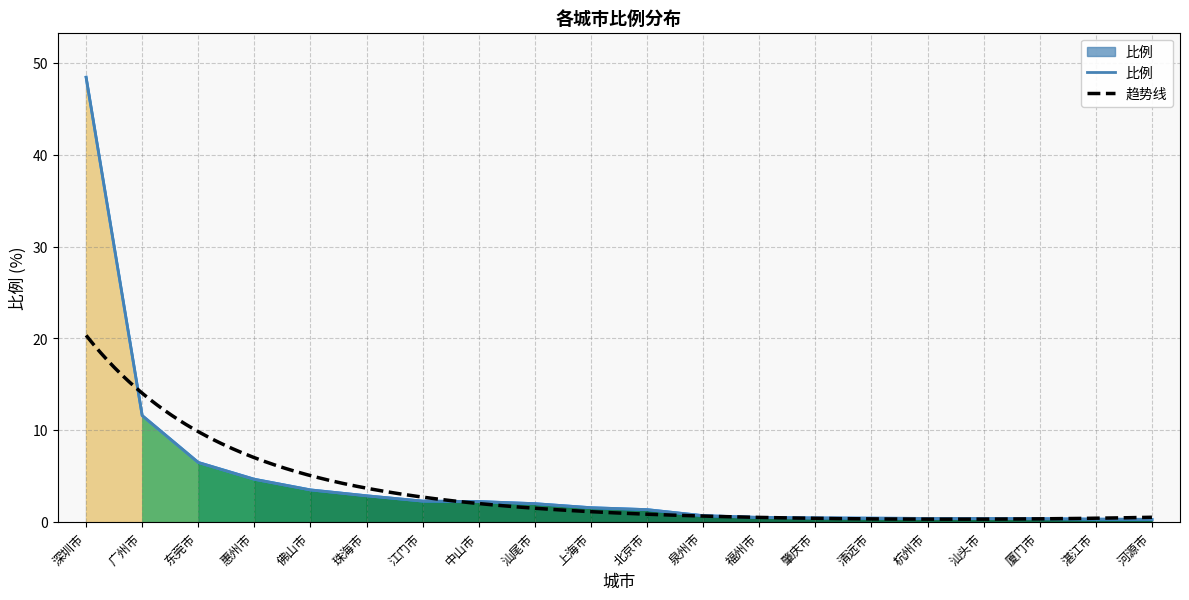

List the labels in order of value, largest first.

深圳市, 广州市, 东莞市, 惠州市, 佛山市, 珠海市, 江门市, 中山市, 汕尾市, 上海市, 北京市, 泉州市, 福州市, 肇庆市, 清远市, 杭州市, 汕头市, 厦门市, 湛江市, 河源市